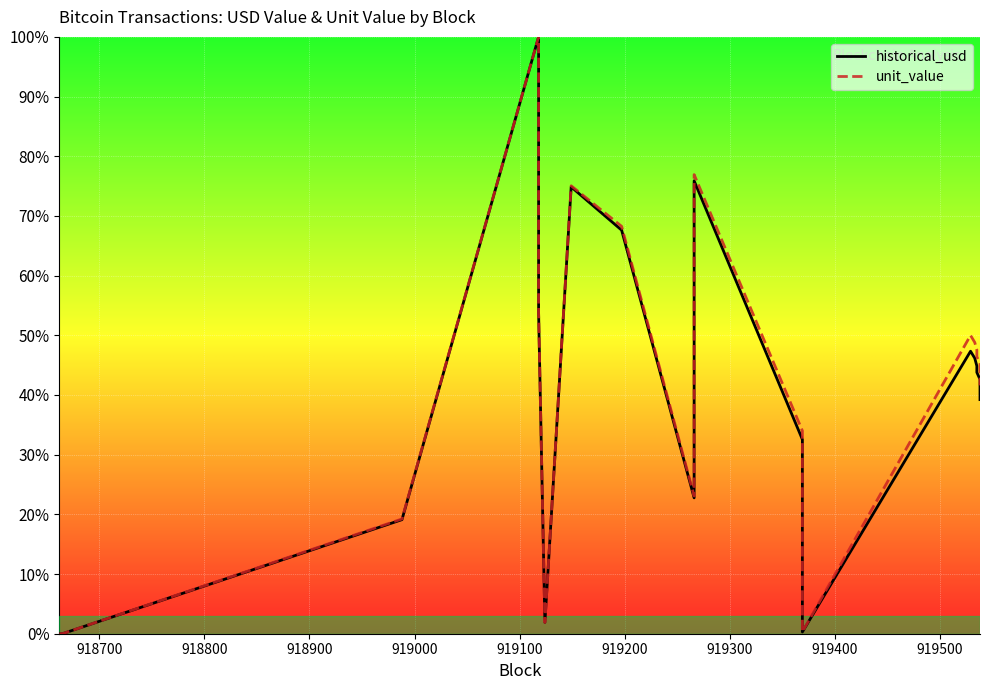

What is the label of the 15th point from the right?

919200